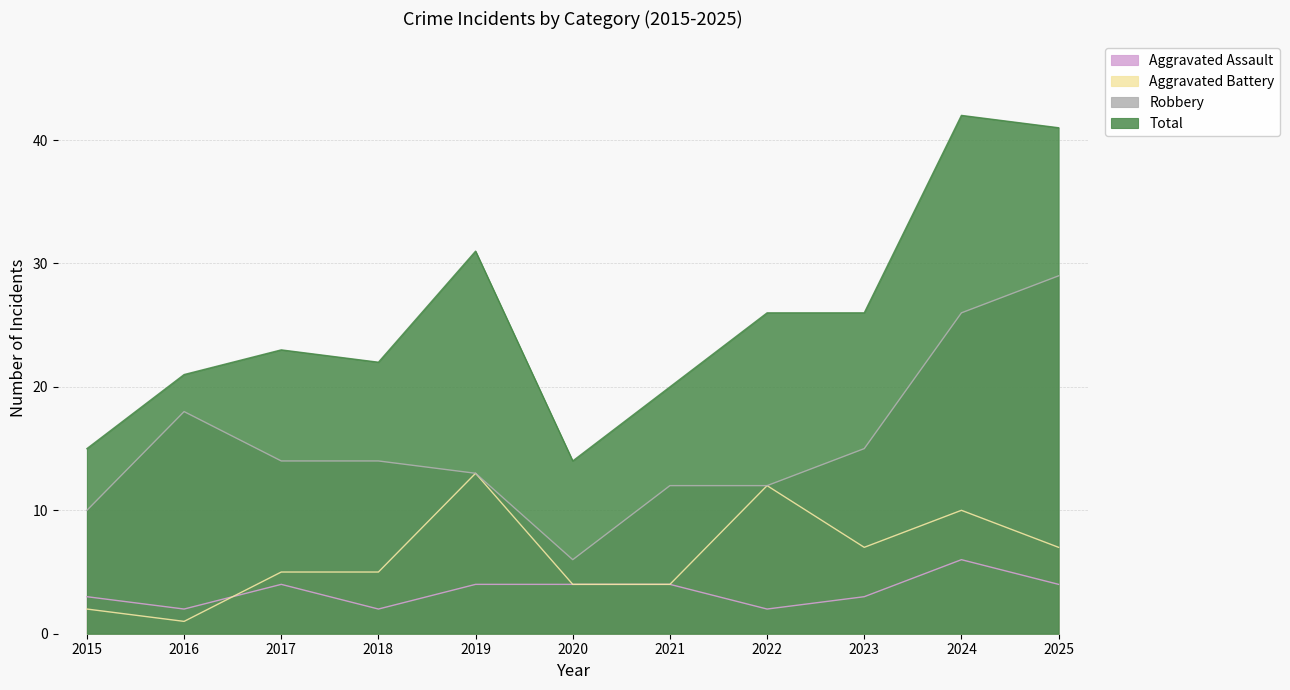

Which series has the largest total across all categories?

Total